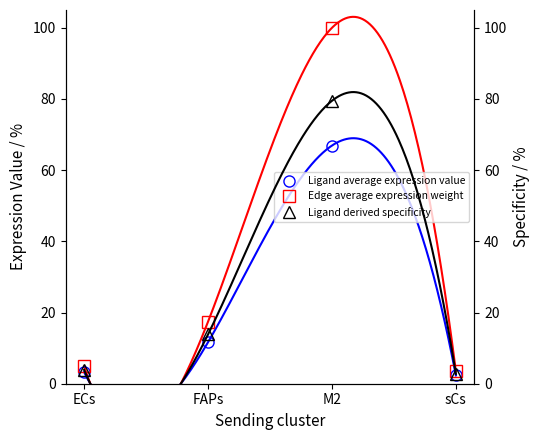

What is the label of the 4th point from the right?

ECs